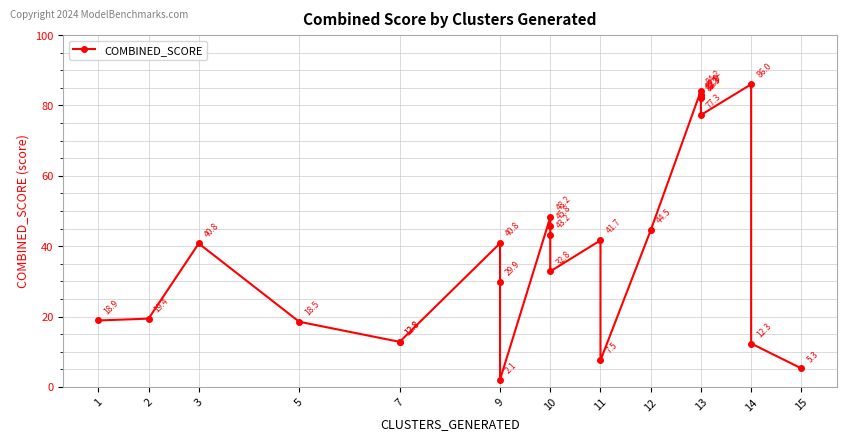

Where is the first local maximum?

3